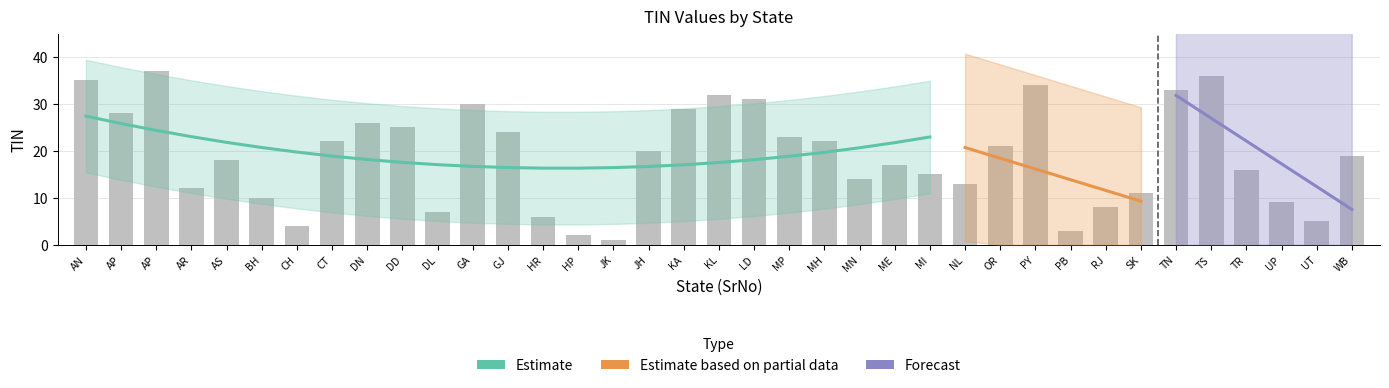

Are the bars horizontal?

No